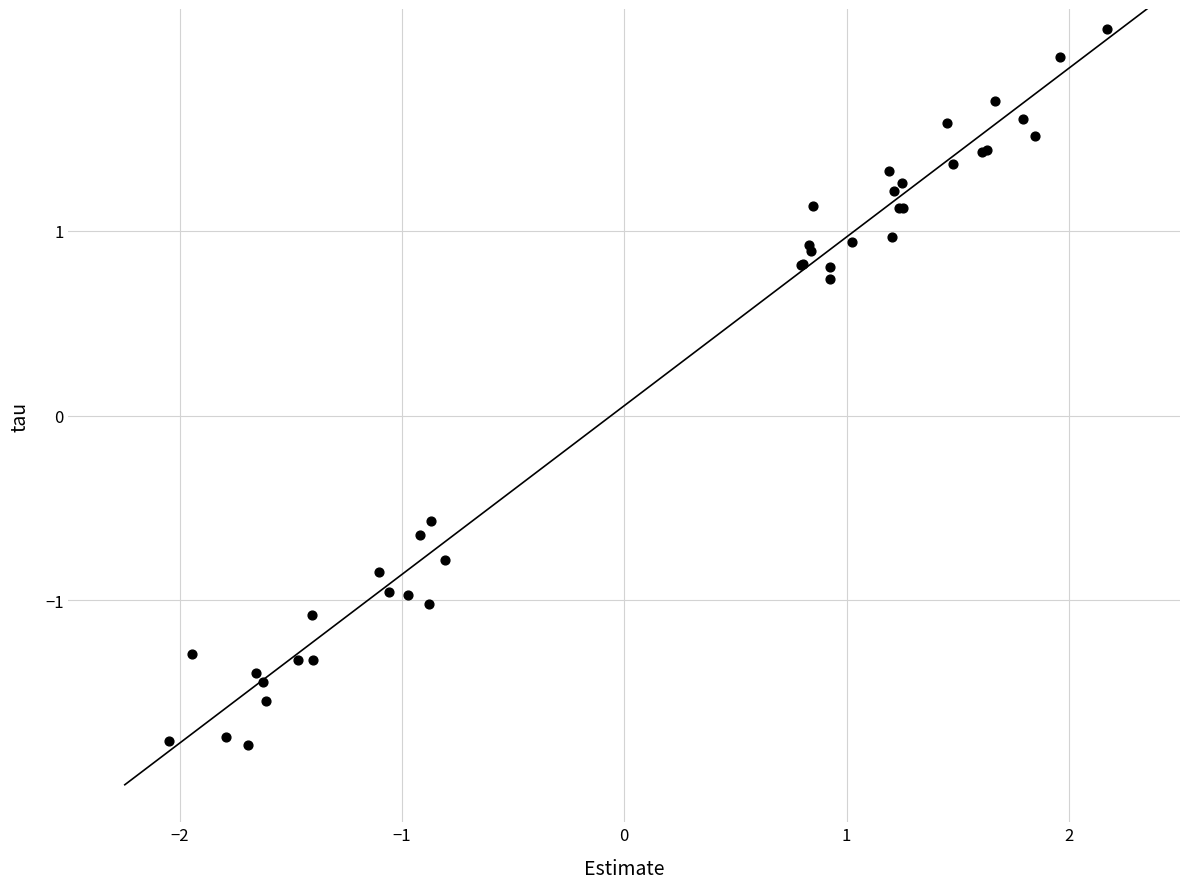

What Y value in the scatter plot is closest to 0?

-0.6